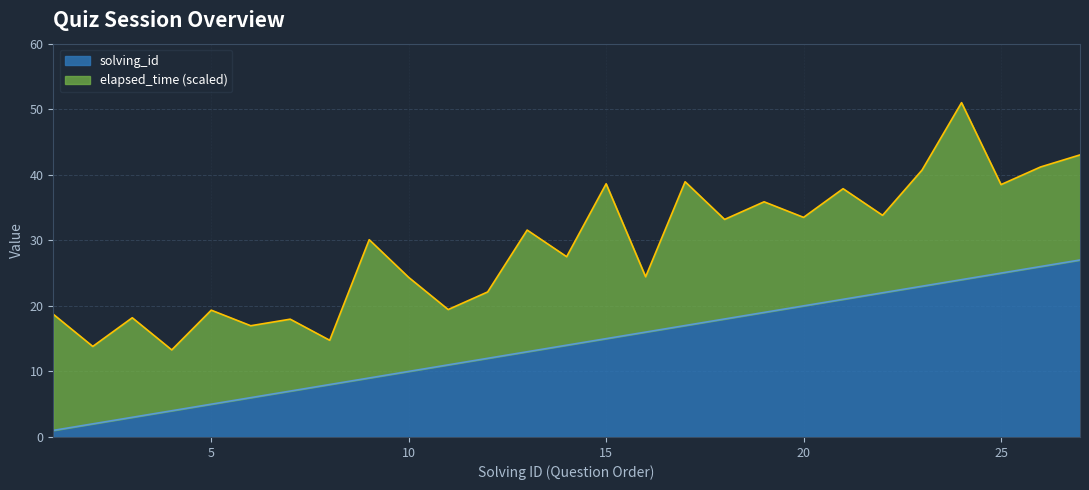

What is the value of the 5th point from the left?

5